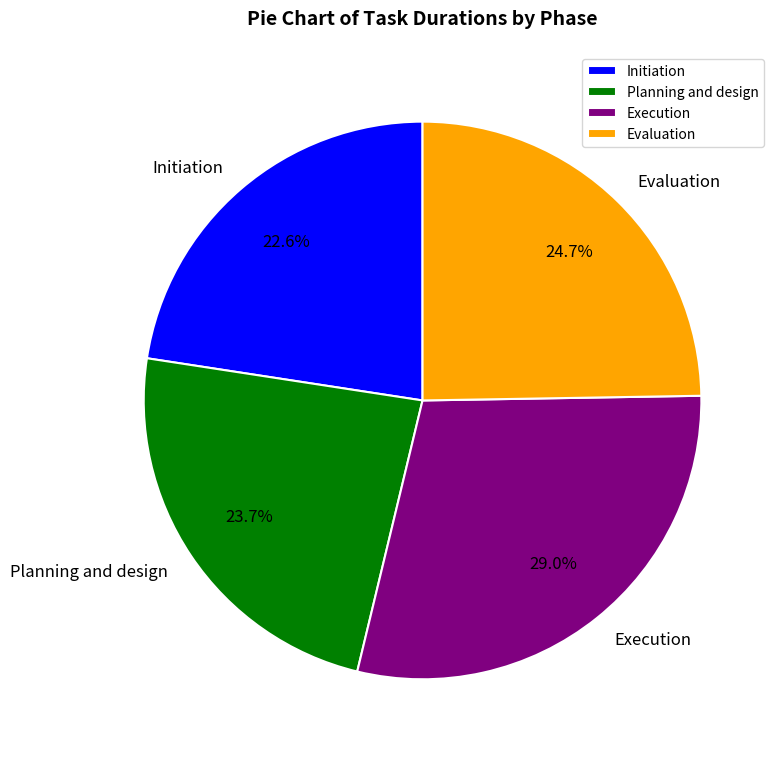

Is Execution the majority of the pie?

No